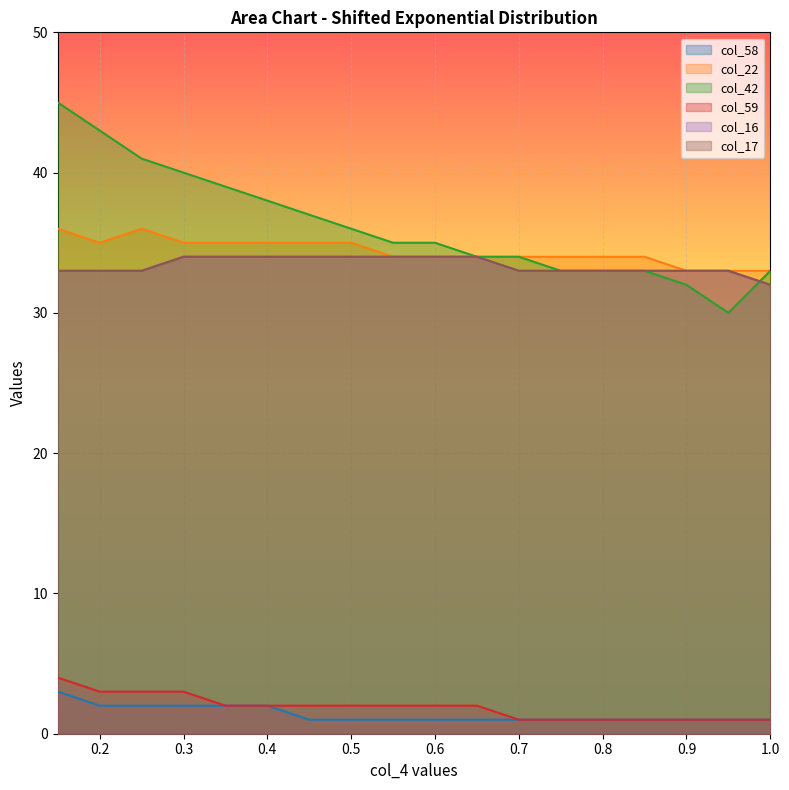

The value of col_22 at 0.3 is 35. True or false?

True